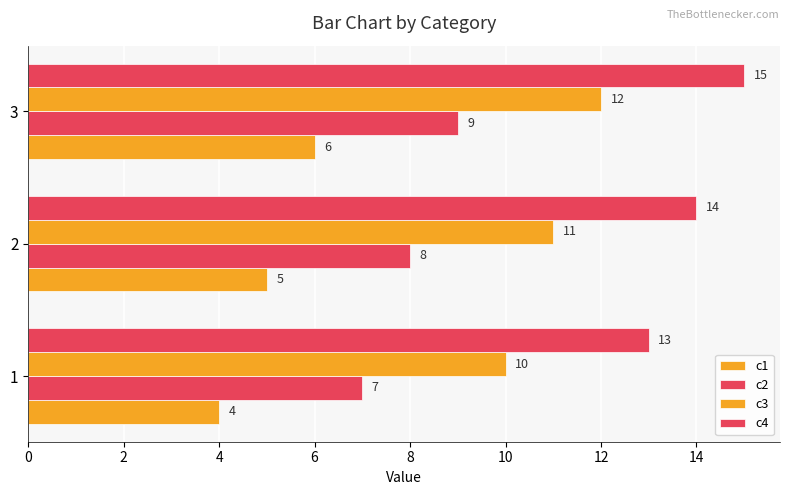

How many data points in c2 are less than 8?

1